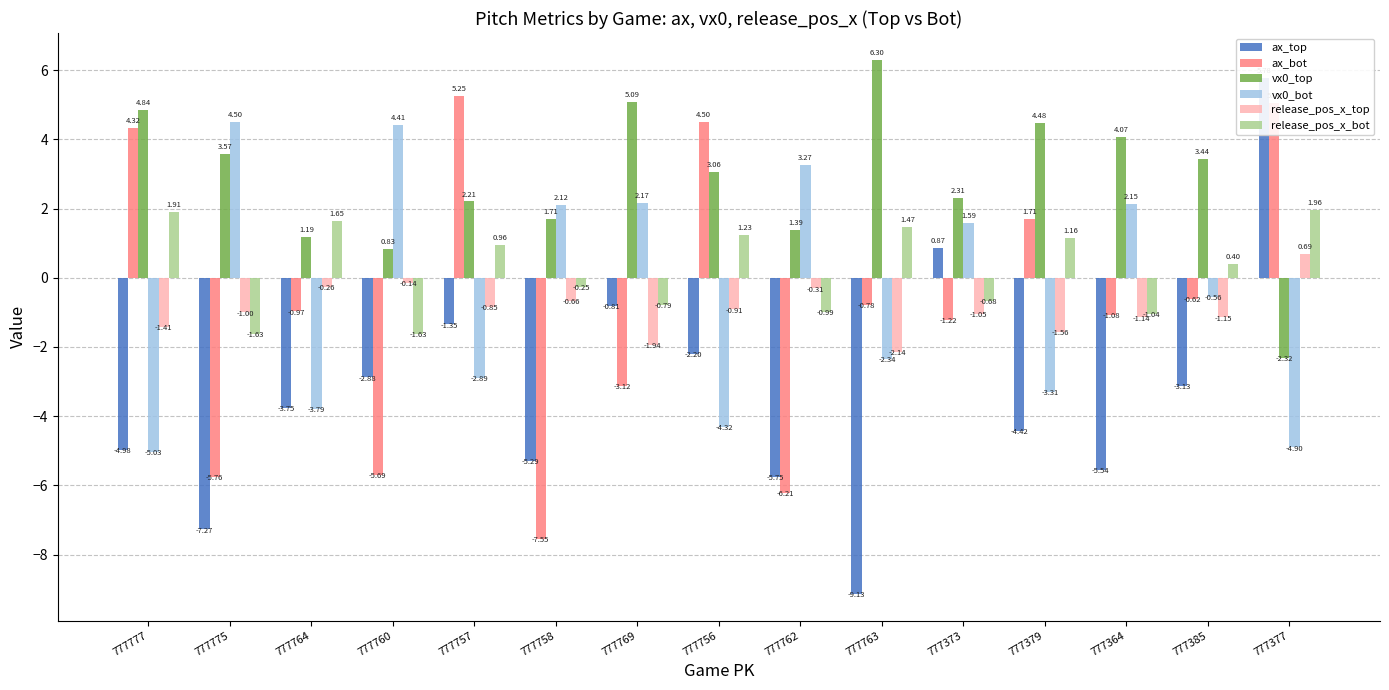

What is the value of the vx0_bot bar at the 11th from the left?

1.6